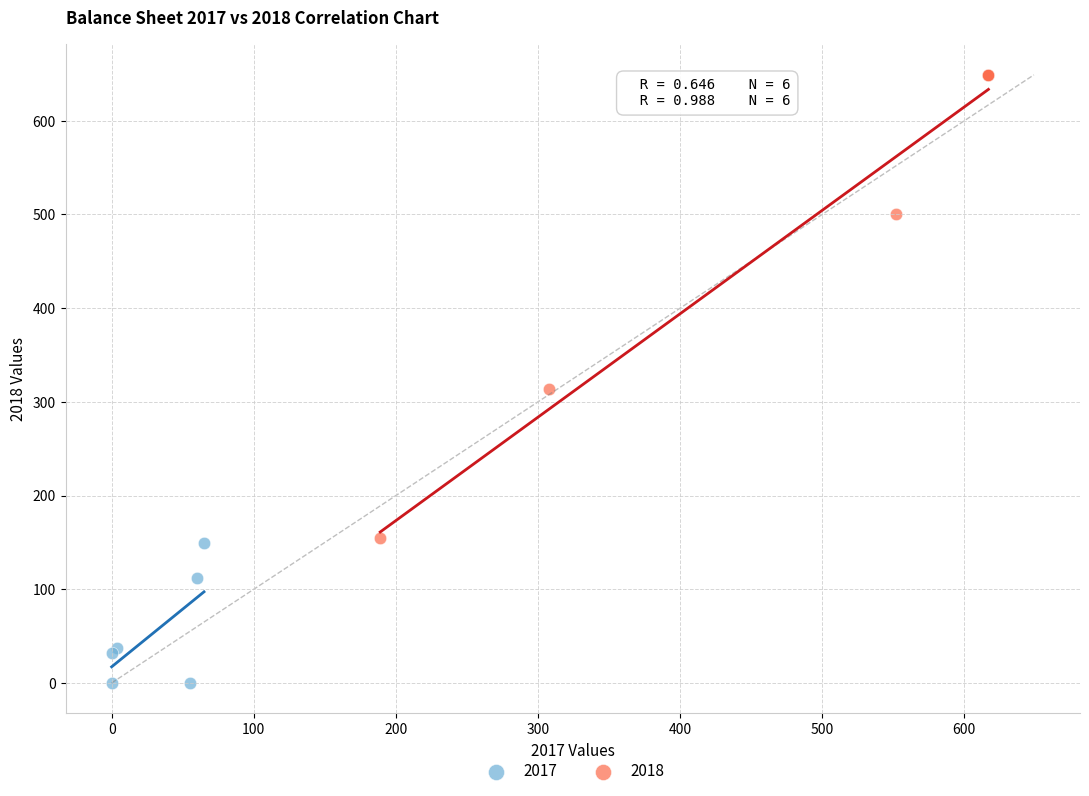

Which series has the largest Y range (max minus min)?

2018